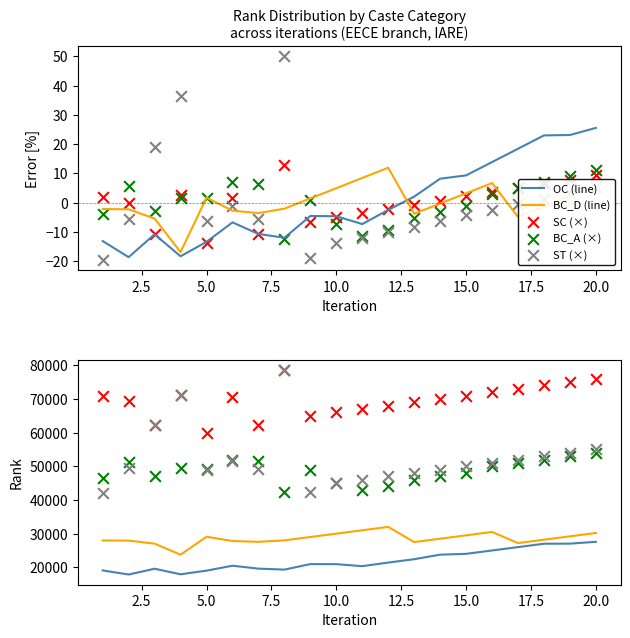

At how many categories does at least one series exceed -13?

20